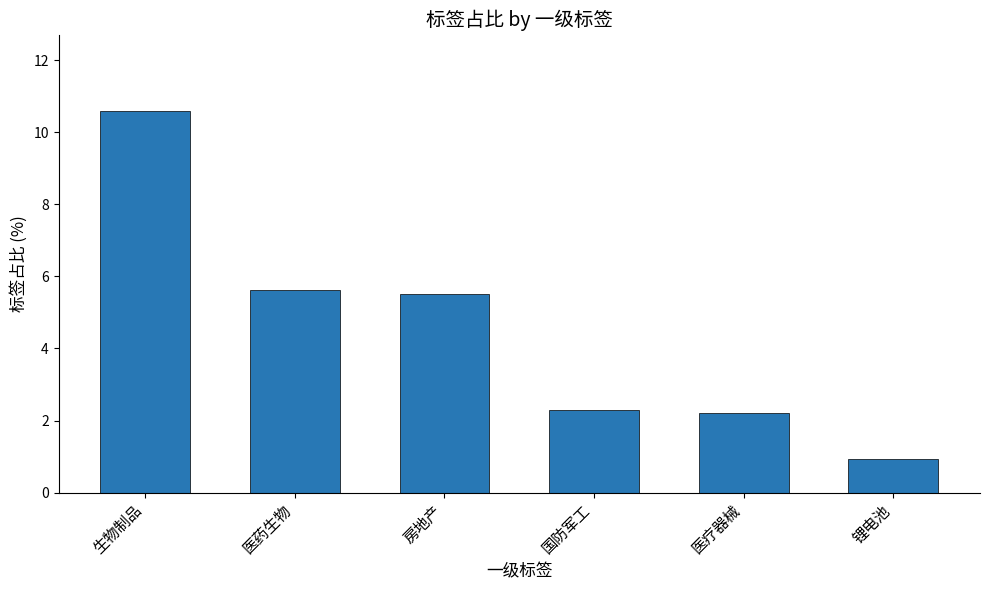

Reading left to right, list all the values displayed in this chart.

生物制品=10.6	医药生物=5.6	房地产=5.5	国防军工=2.3	医疗器械=2.2	锂电池=0.9